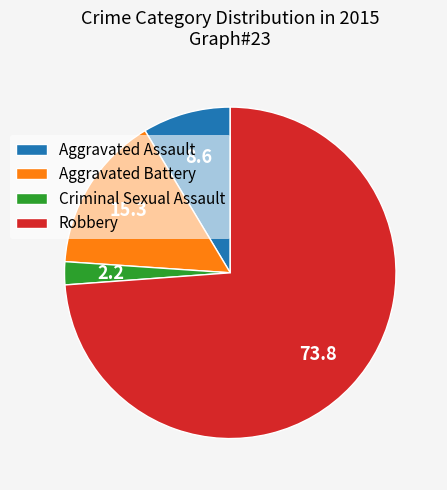

Which slice represents more than half of the pie?

Robbery